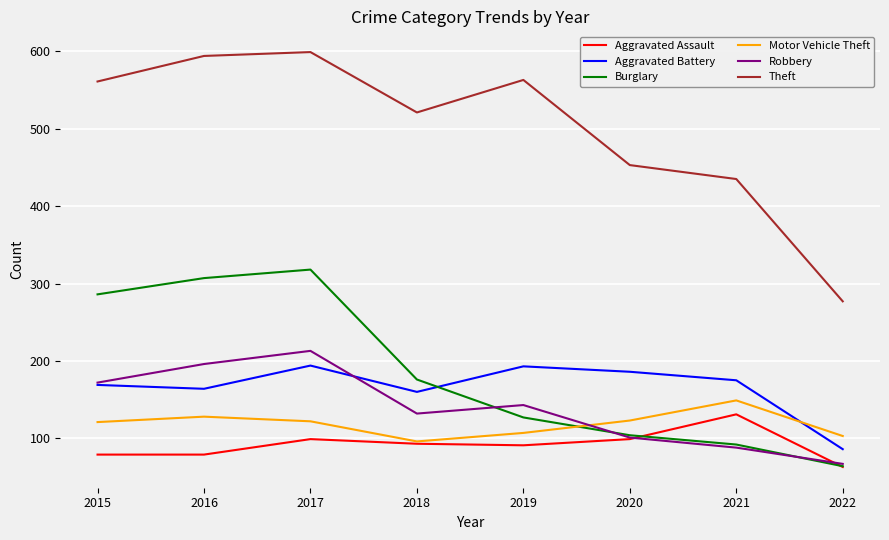

At which category does Burglary reach its first local peak?

2017